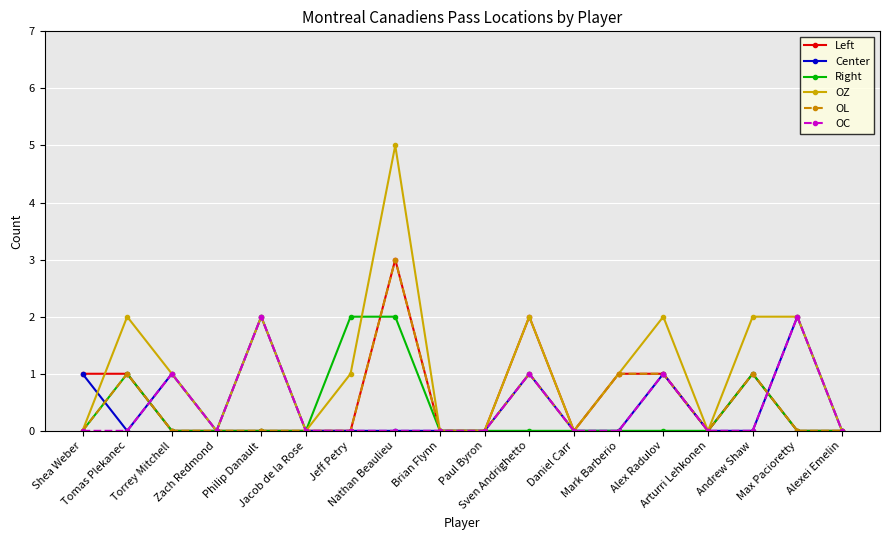

Reading left to right, list all the values displayed in this chart.

Left: Shea Weber=1	Tomas Plekanec=1	Torrey Mitchell=0	Zach Redmond=0	Philip Danault=0	Jacob de la Rose=0	Jeff Petry=0	Nathan Beaulieu=3	Brian Flynn=0	Paul Byron=0	Sven Andrighetto=2	Daniel Carr=0	Mark Barberio=1	Alex Radulov=1	Arturri Lehkonen=0	Andrew Shaw=1	Max Pacioretty=0	Alexei Emelin=0
Center: Shea Weber=1	Tomas Plekanec=0	Torrey Mitchell=1	Zach Redmond=0	Philip Danault=2	Jacob de la Rose=0	Jeff Petry=0	Nathan Beaulieu=0	Brian Flynn=0	Paul Byron=0	Sven Andrighetto=1	Daniel Carr=0	Mark Barberio=0	Alex Radulov=1	Arturri Lehkonen=0	Andrew Shaw=0	Max Pacioretty=2	Alexei Emelin=0
Right: Shea Weber=0	Tomas Plekanec=1	Torrey Mitchell=0	Zach Redmond=0	Philip Danault=0	Jacob de la Rose=0	Jeff Petry=2	Nathan Beaulieu=2	Brian Flynn=0	Paul Byron=0	Sven Andrighetto=0	Daniel Carr=0	Mark Barberio=0	Alex Radulov=0	Arturri Lehkonen=0	Andrew Shaw=1	Max Pacioretty=0	Alexei Emelin=0
OZ: Shea Weber=0	Tomas Plekanec=2	Torrey Mitchell=1	Zach Redmond=0	Philip Danault=2	Jacob de la Rose=0	Jeff Petry=1	Nathan Beaulieu=5	Brian Flynn=0	Paul Byron=0	Sven Andrighetto=2	Daniel Carr=0	Mark Barberio=1	Alex Radulov=2	Arturri Lehkonen=0	Andrew Shaw=2	Max Pacioretty=2	Alexei Emelin=0
OL: Shea Weber=0	Tomas Plekanec=1	Torrey Mitchell=0	Zach Redmond=0	Philip Danault=0	Jacob de la Rose=0	Jeff Petry=0	Nathan Beaulieu=3	Brian Flynn=0	Paul Byron=0	Sven Andrighetto=1	Daniel Carr=0	Mark Barberio=1	Alex Radulov=1	Arturri Lehkonen=0	Andrew Shaw=1	Max Pacioretty=0	Alexei Emelin=0
OC: Shea Weber=0	Tomas Plekanec=0	Torrey Mitchell=1	Zach Redmond=0	Philip Danault=2	Jacob de la Rose=0	Jeff Petry=0	Nathan Beaulieu=0	Brian Flynn=0	Paul Byron=0	Sven Andrighetto=1	Daniel Carr=0	Mark Barberio=0	Alex Radulov=1	Arturri Lehkonen=0	Andrew Shaw=0	Max Pacioretty=2	Alexei Emelin=0